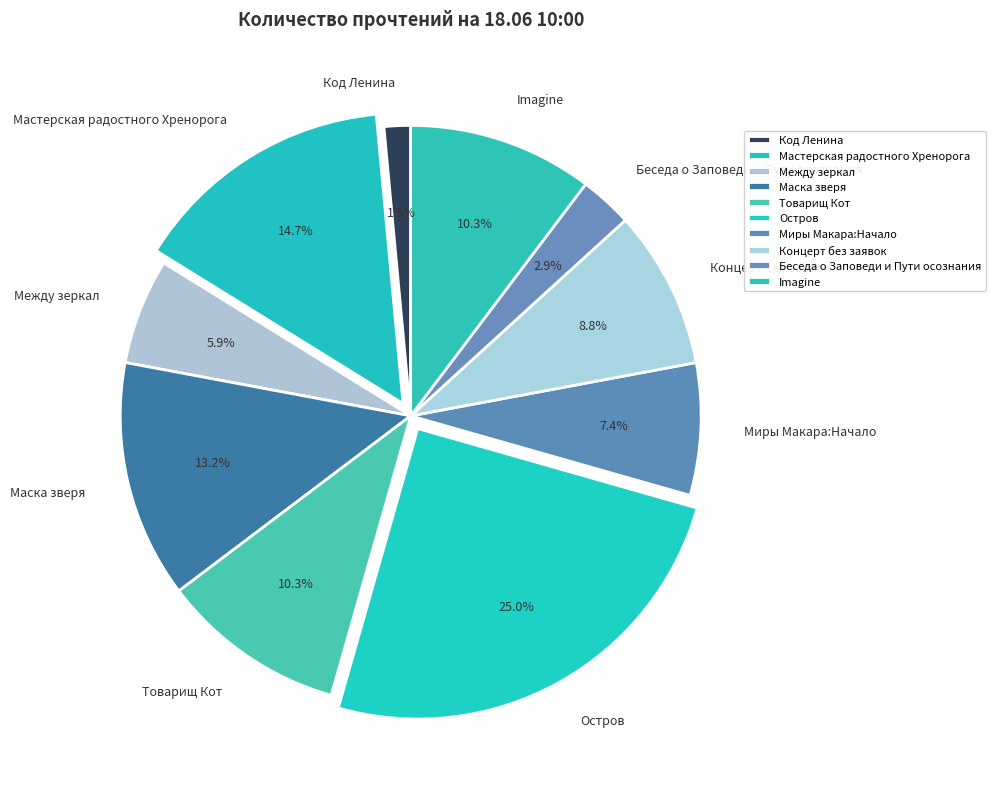

To the nearest percent, what percentage of the pie is Мастерская радостного Хренорога?

15%